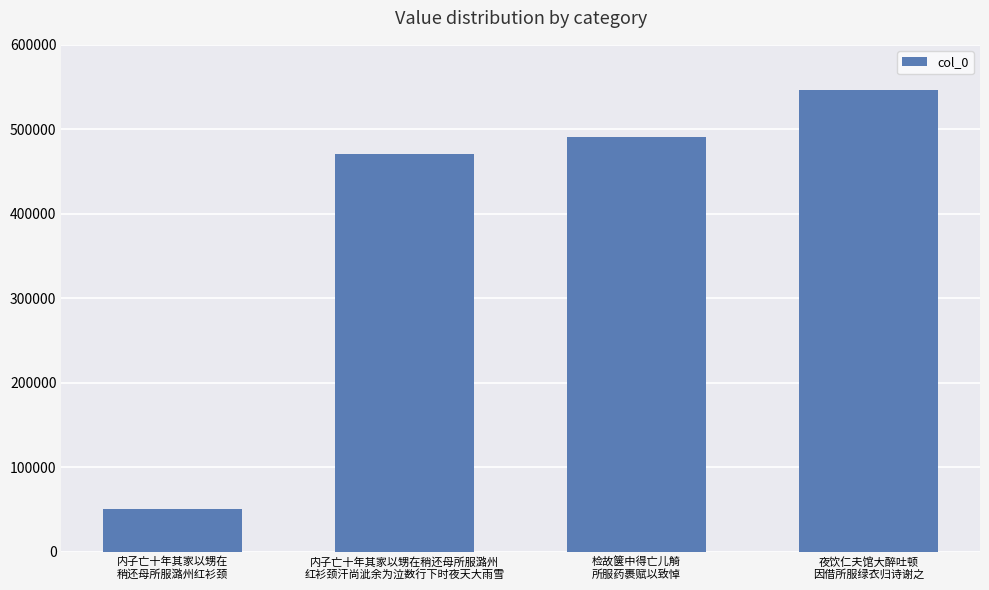

True or false: the data shows 546668 at 夜饮仁夫馆大醉吐顿
因借所服绿衣归诗谢之.

True